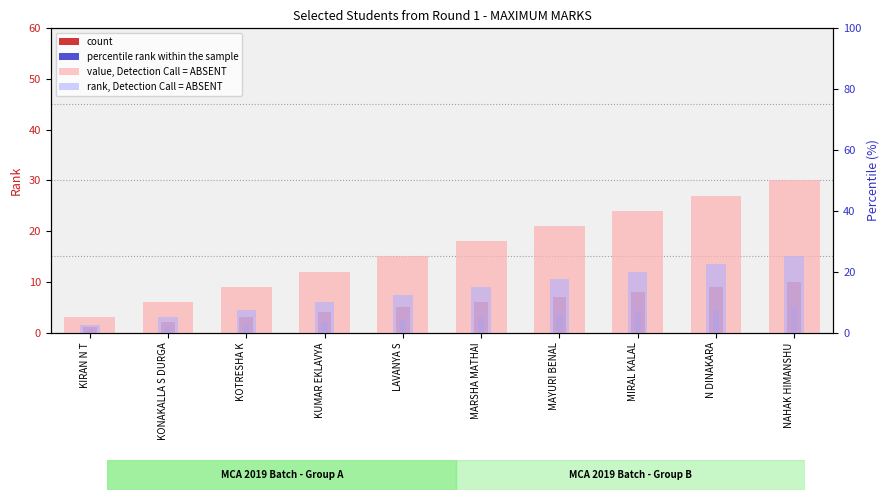

Is it true that rank, Detection Call = ABSENT equals 10.0 at KUMAR EKLAVYA?

True